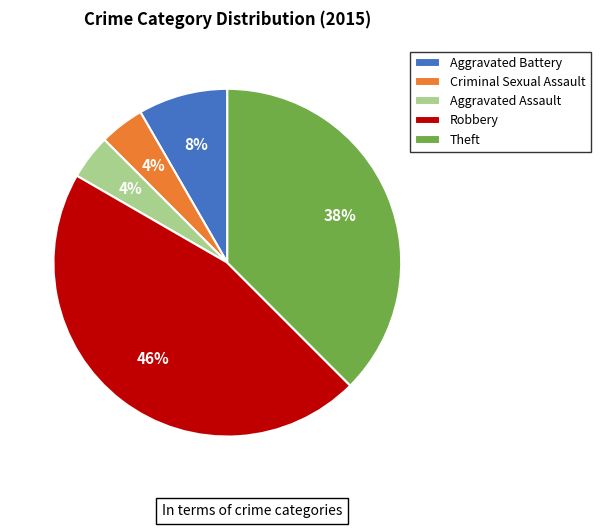

To the nearest percent, what is the difference between the largest and smallest slice percentages?

42%